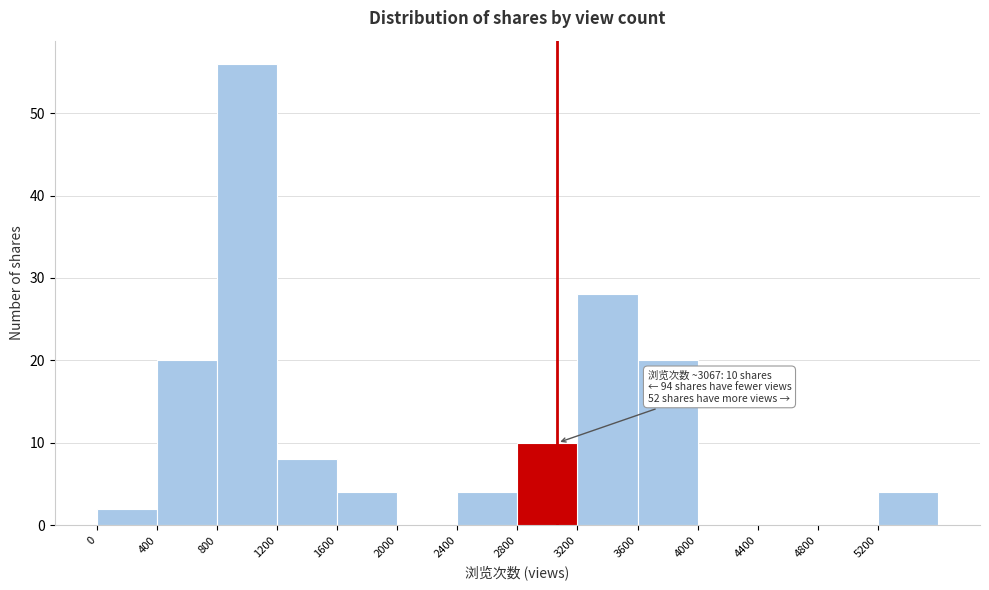

Which range on the x-axis has the tallest bar?

800 to 1200